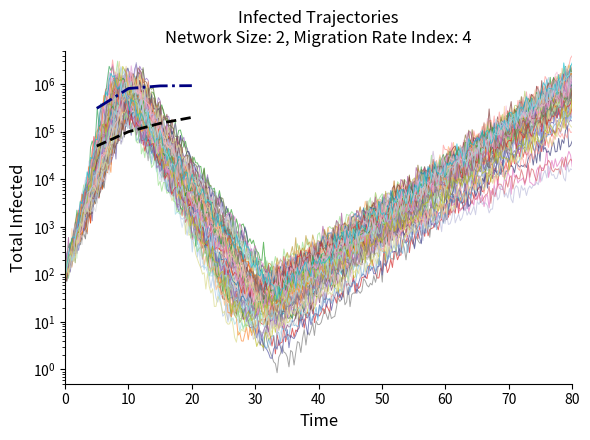

True or false: % of spread-plague and % of foo-cells cross at least once.

False